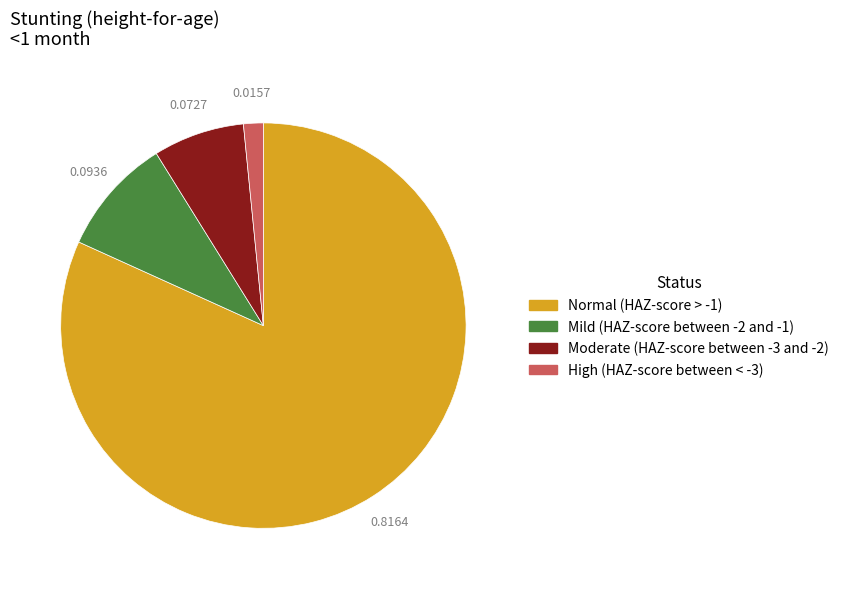

Combined, do Mild (HAZ-score between -2 and -1) and High (HAZ-score between < -3) account for over 50%?

No